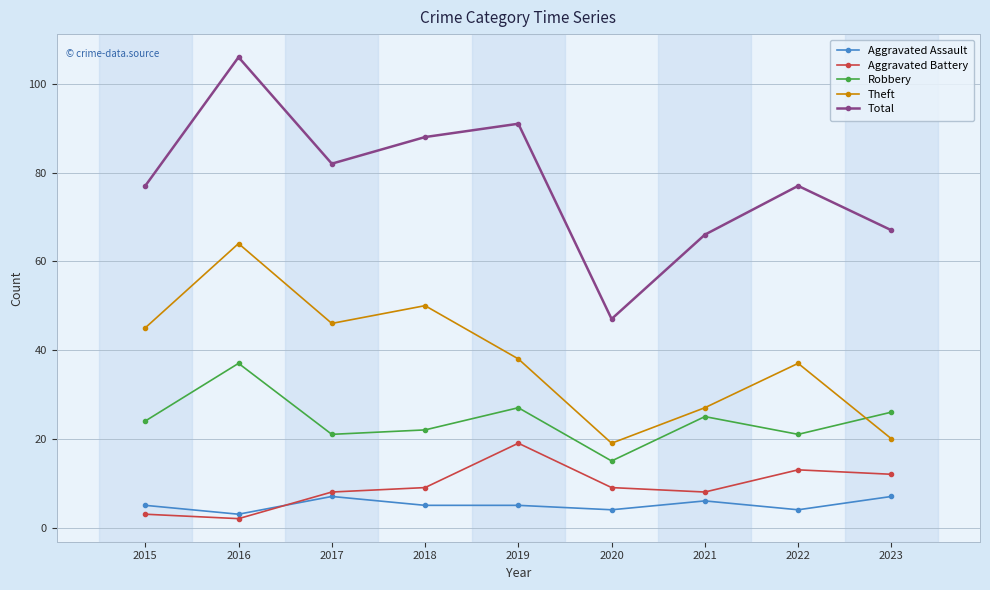

Is it true that Aggravated Battery equals 13 at 2017?

False